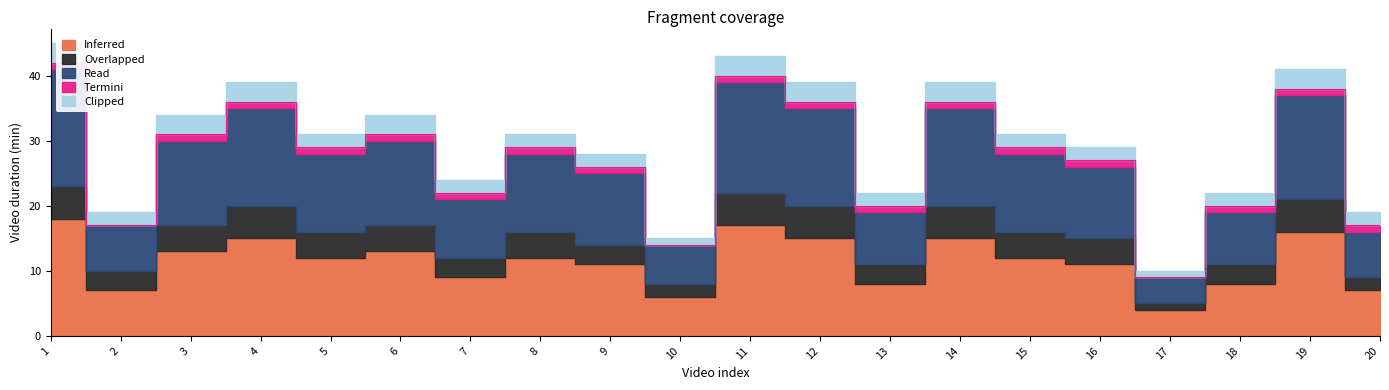

What is the sum of all Termini values?

17